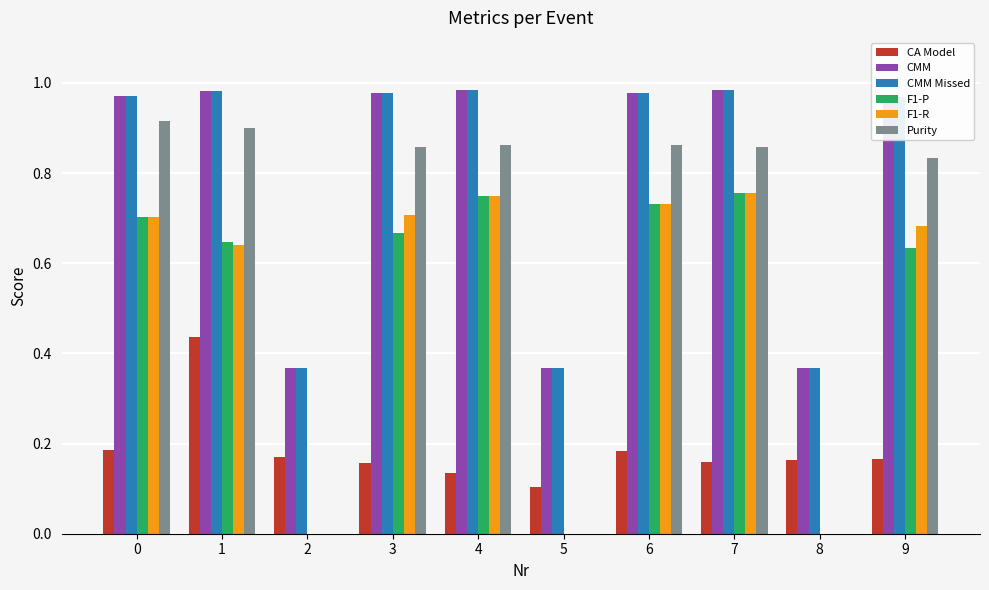

How many series are shown in this chart?

6